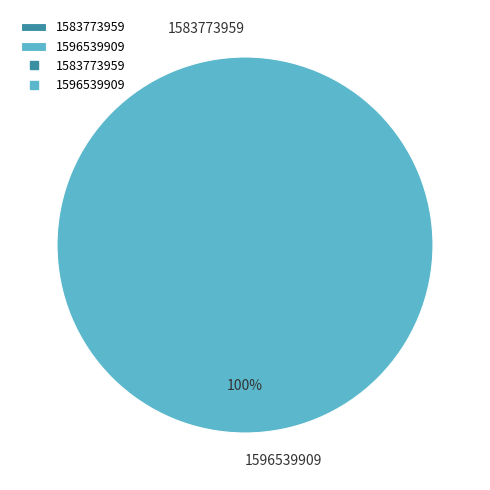

Is there a majority slice in this chart?

Yes